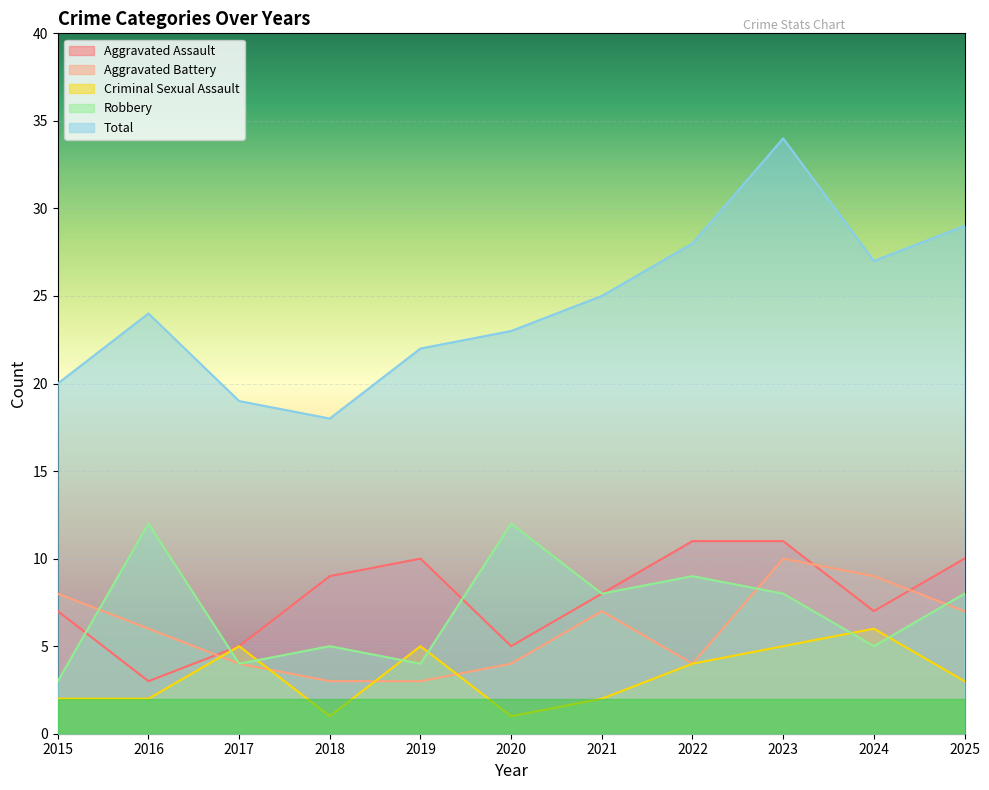

True or false: Criminal Sexual Assault and Aggravated Assault intersect in this chart.

False